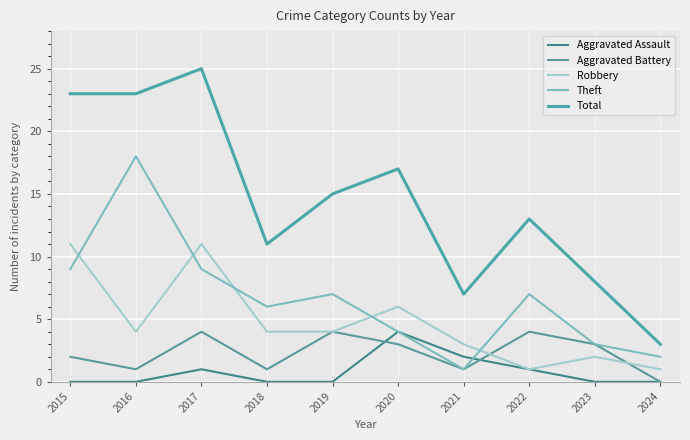

What is the value of the Theft point at the 8th from the left?

7